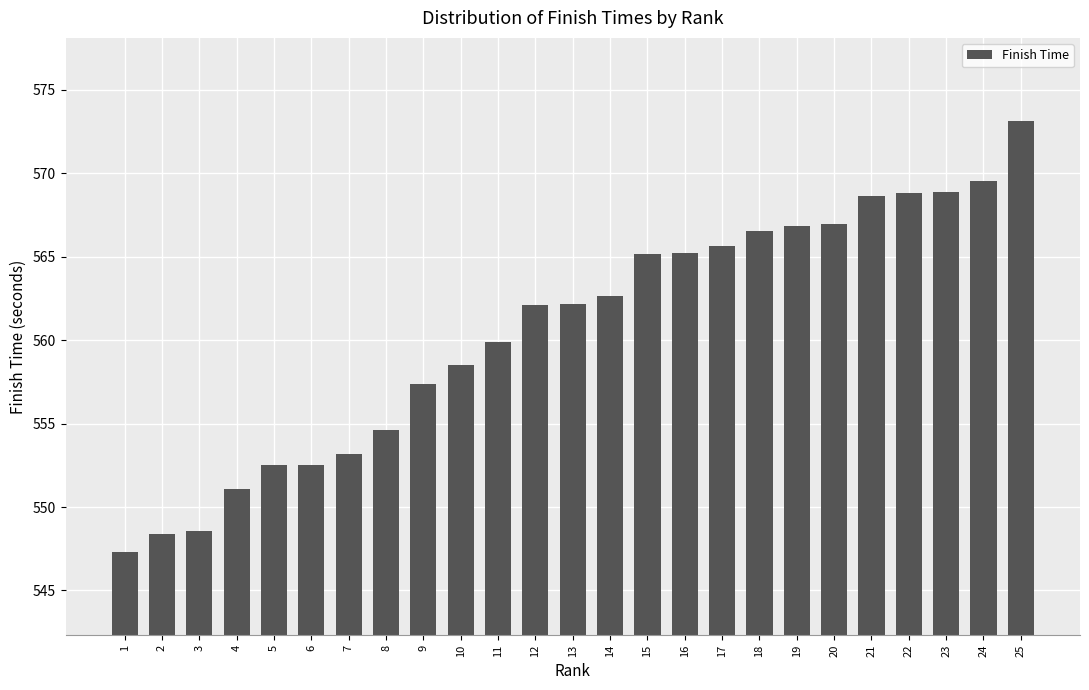

What is the smallest value displayed?

547.3